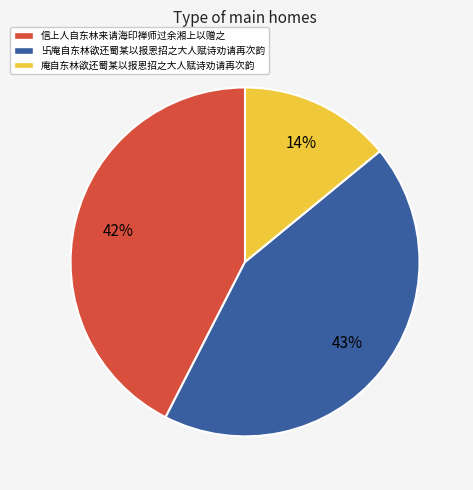

Do 信上人自东林来请海印禅师过余湘上以赠之 and 卐庵自东林欲还蜀某以报恩招之大人赋诗劝请再次韵 together represent more than half of the pie?

Yes